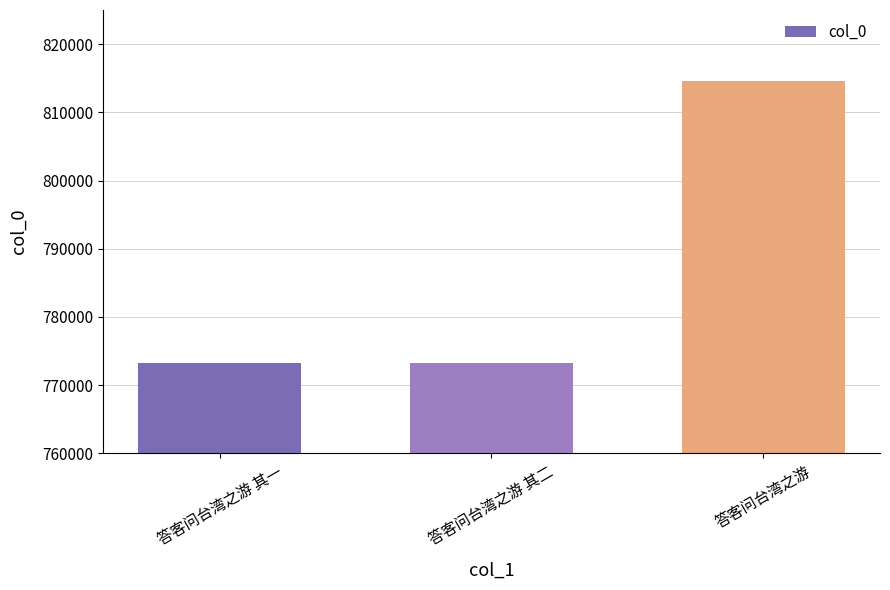

Which has a higher value, 答客问台湾之游 or 答客问台湾之游 其二?

答客问台湾之游